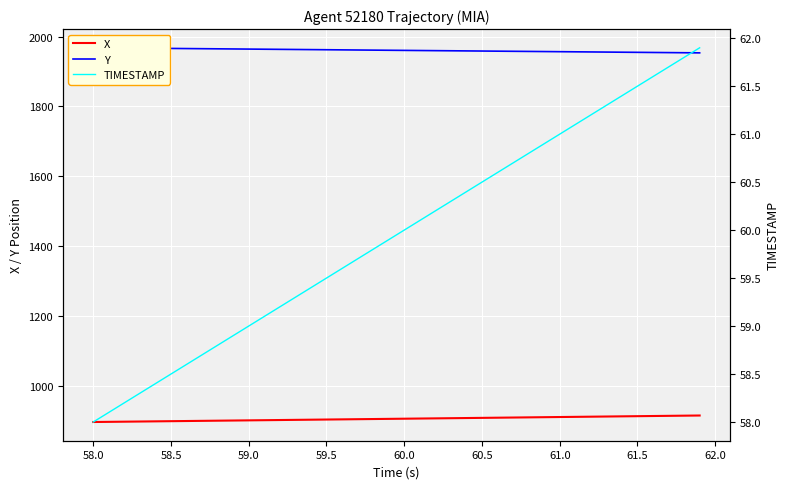

What is the maximum value for X?

914.3